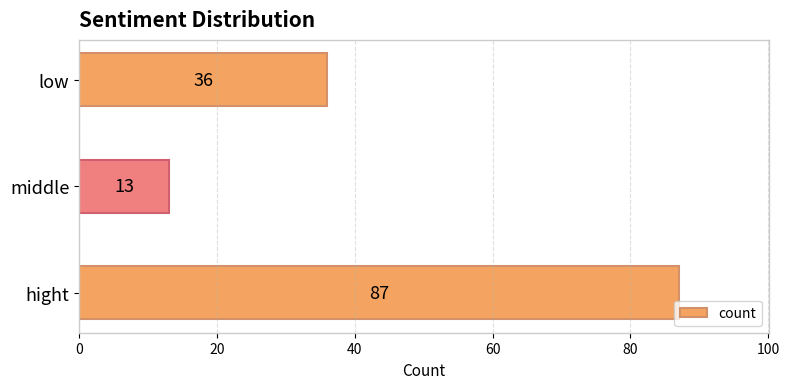

Which has a higher value, middle or hight?

hight